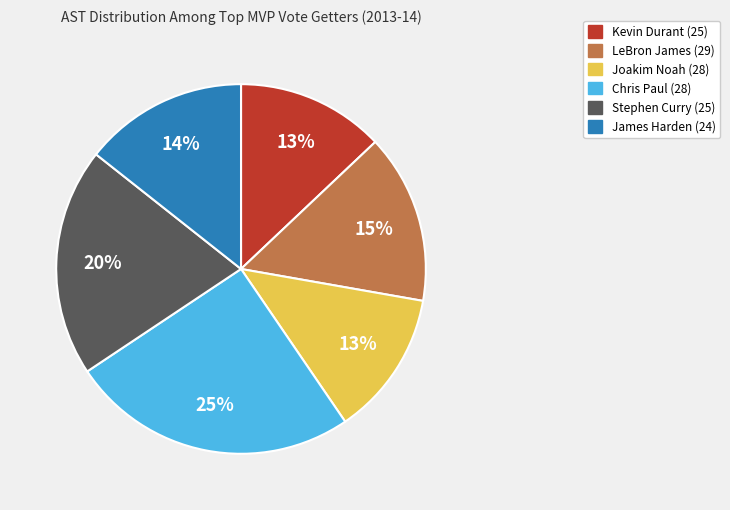

Is it true that Stephen Curry (25) is 20% of the pie?

True